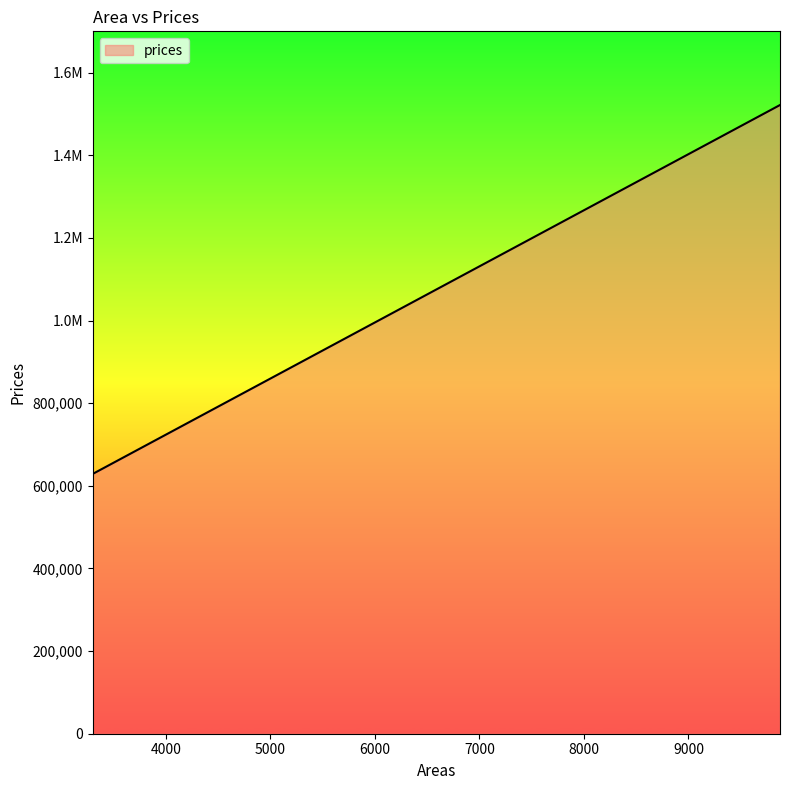

Is this an area chart (filled region under the line)?

Yes